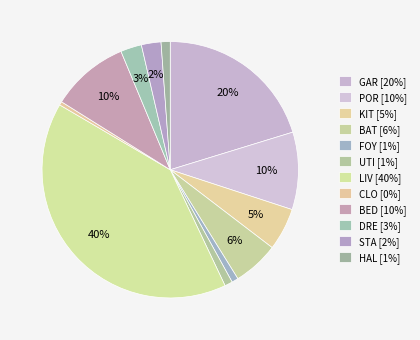

Count the number of slices in the pie.

12